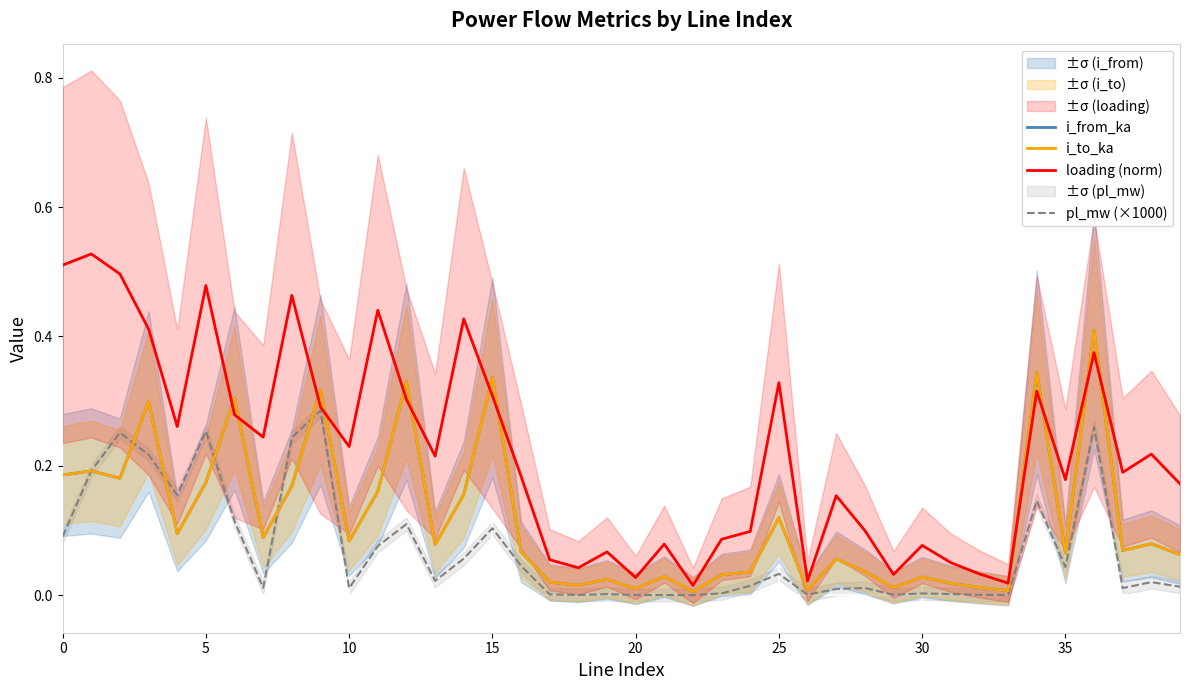

How many lines are shown in the chart?

4